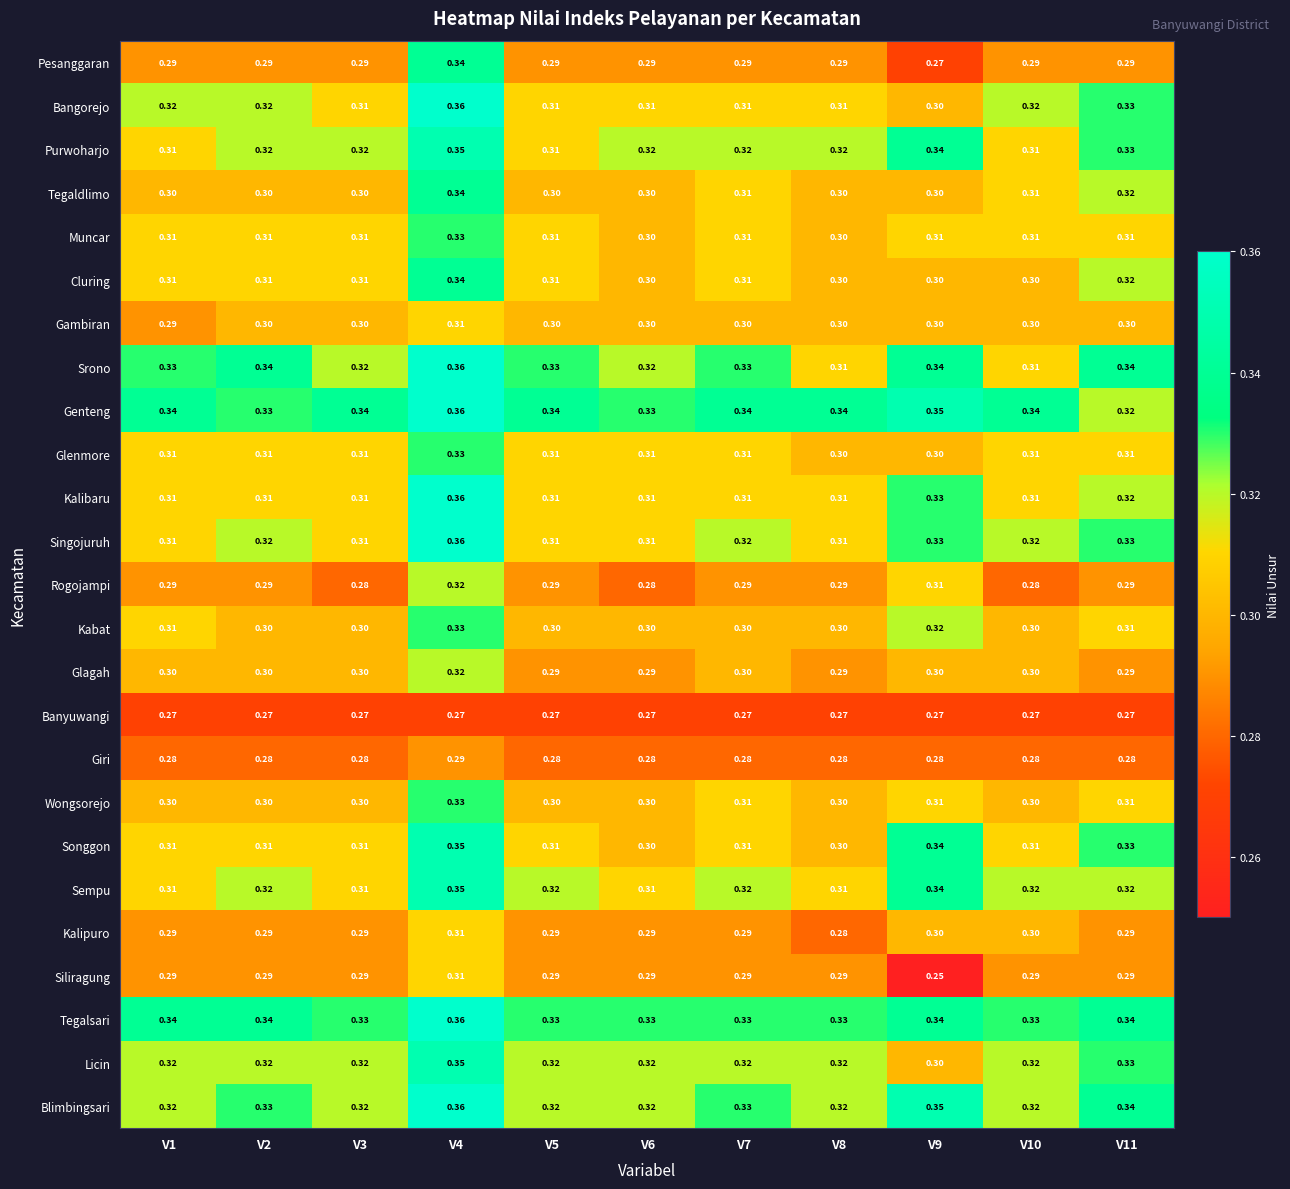

Is the value of Licin at V8 greater than the value of Glenmore at V8?

Yes